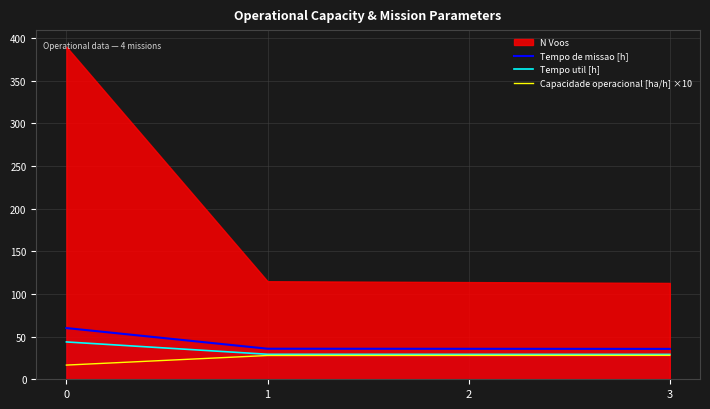

The value of Tempo de missao [h] at 3 is 14.2. True or false?

False